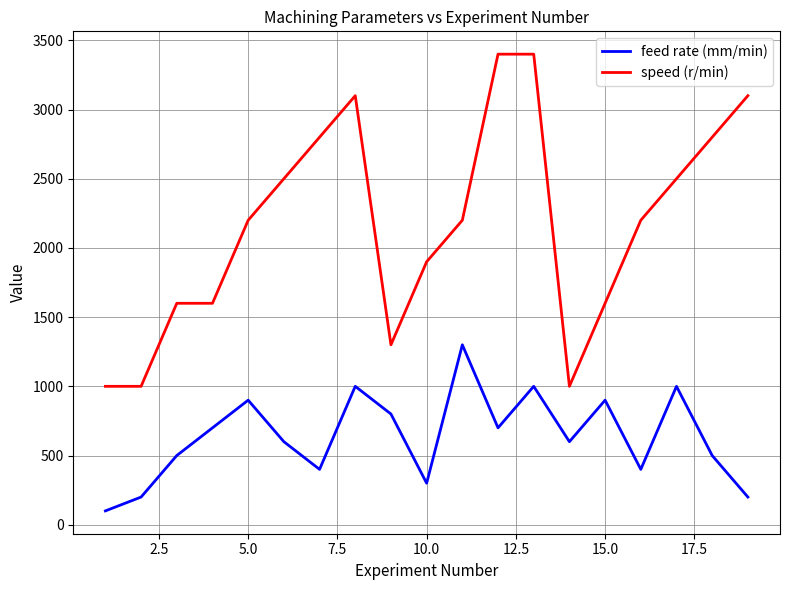

Which series has the largest total across all categories?

speed (r/min)